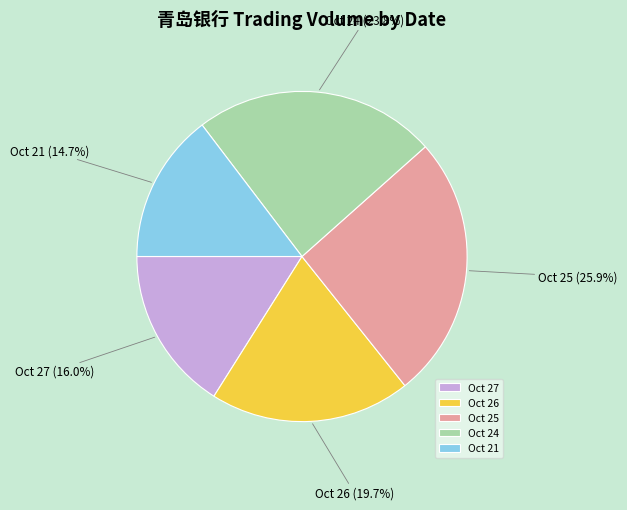

Which category has the smallest portion of the pie?

Oct 21